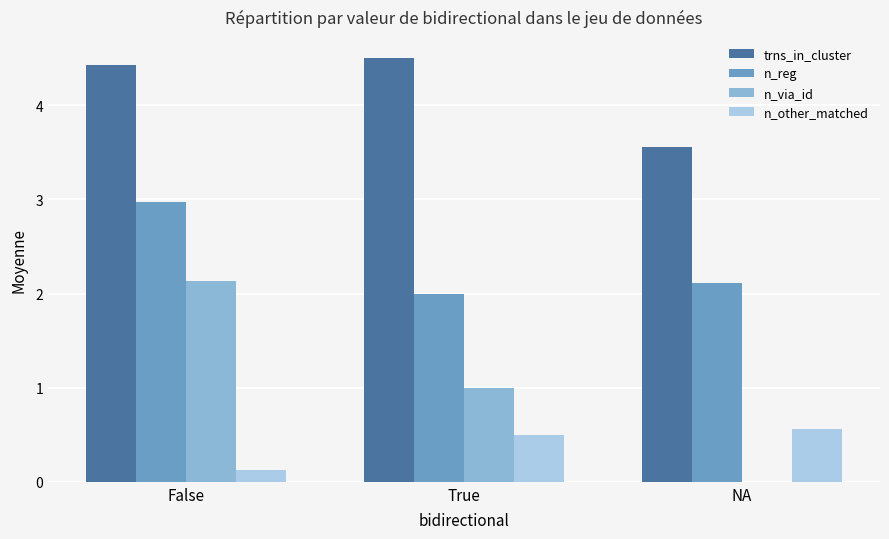

Where is trns_in_cluster nearest to the value 4?

False